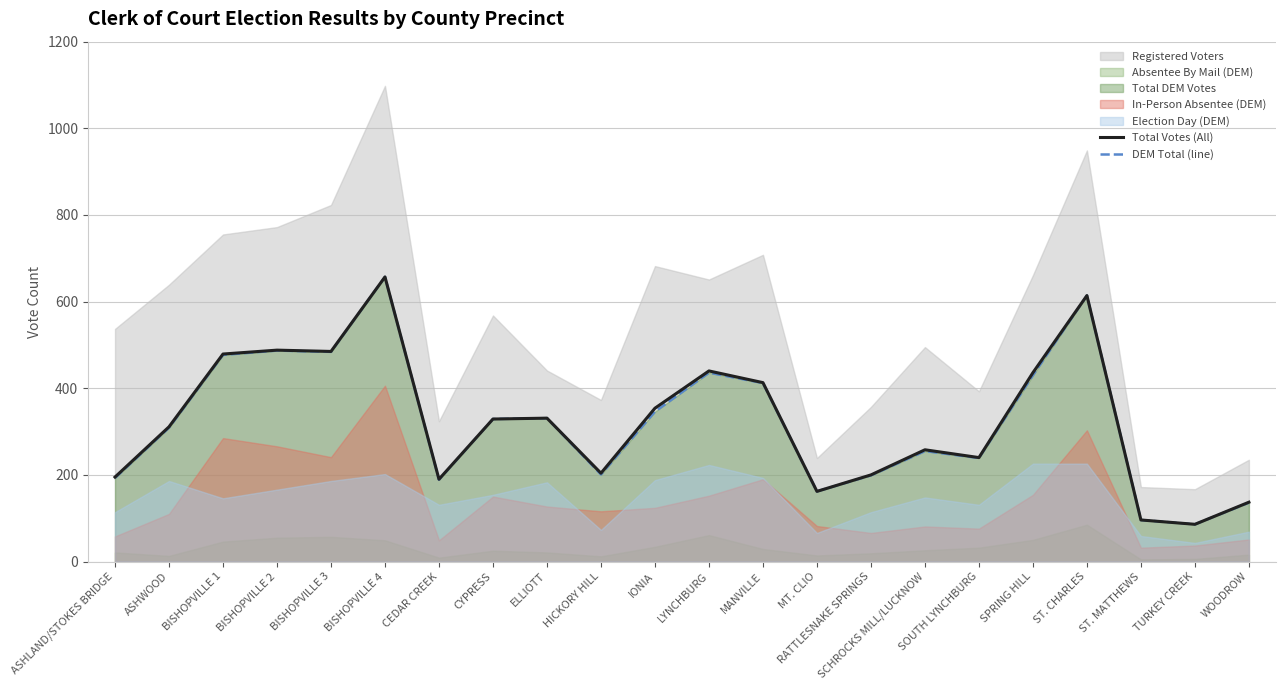

At how many categories does at least one series exceed 355?

8